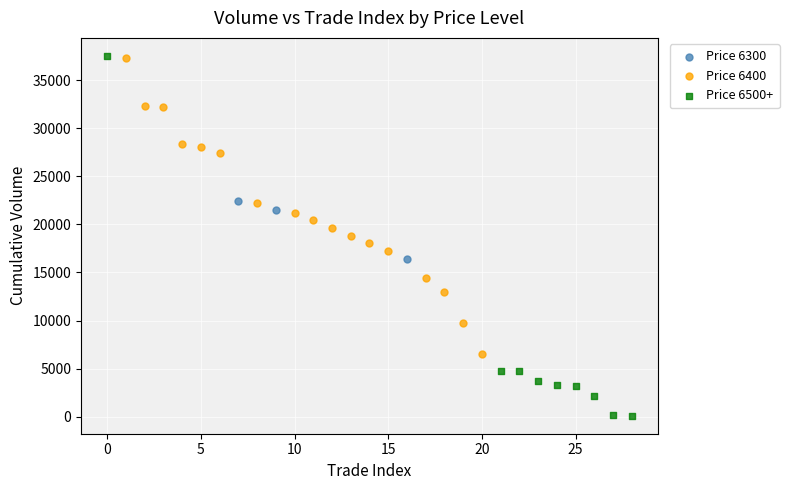

Which series contains the lowest Y value?

Price 6500+